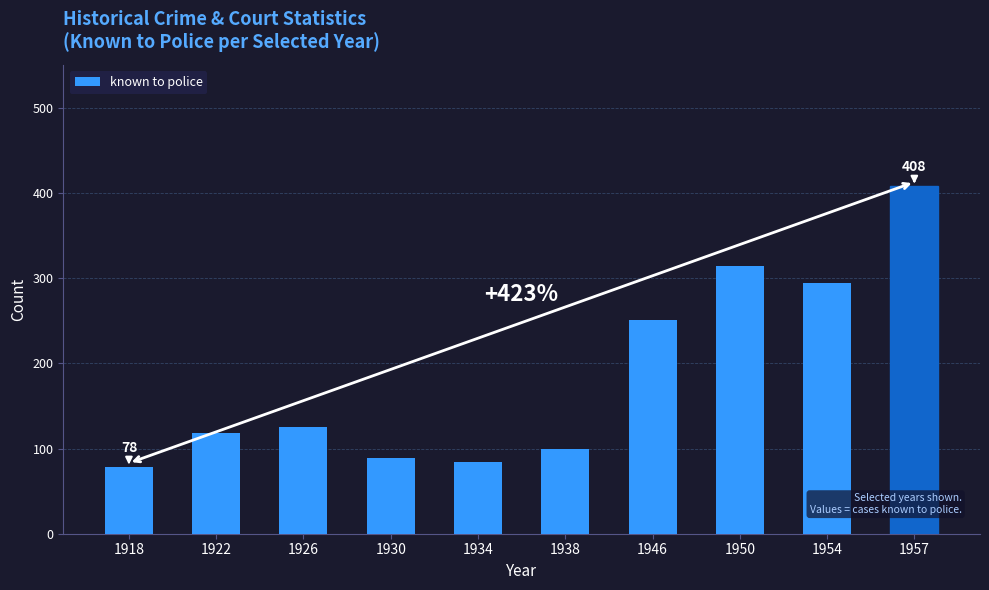

How many bars are there in total?

10